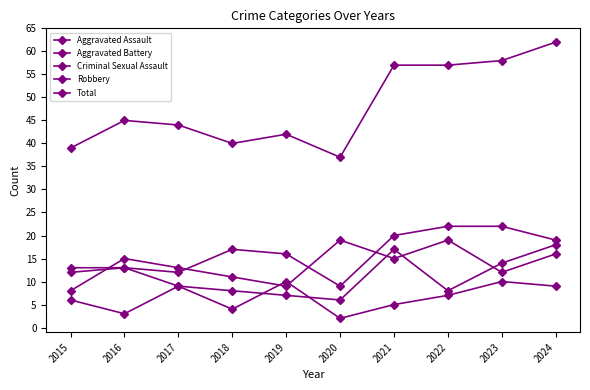

Which series has the widest spread of values?

Total